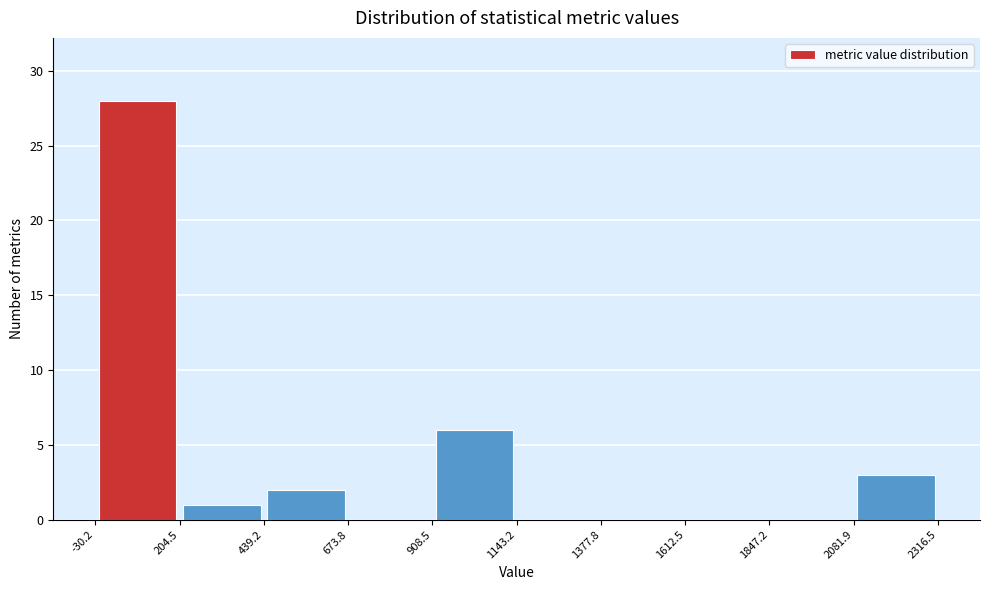

Which range on the x-axis has the tallest bar?

-30.2 to 204.5